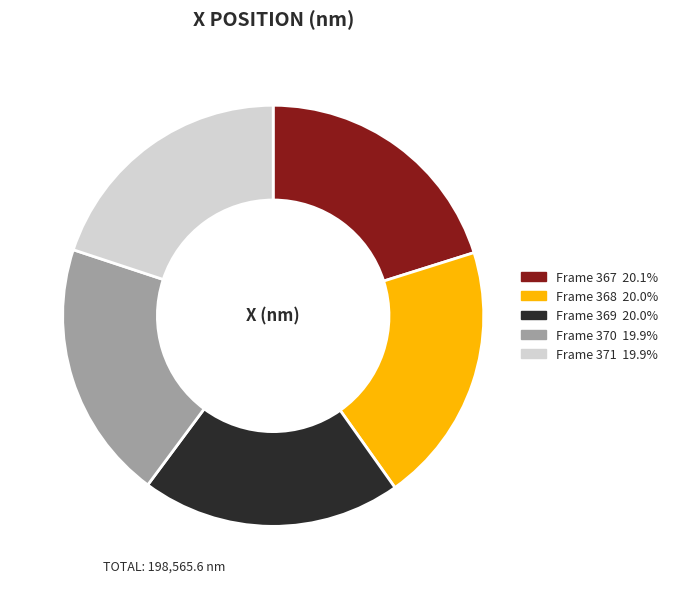

Does Frame 367 represent more than half of the total?

No